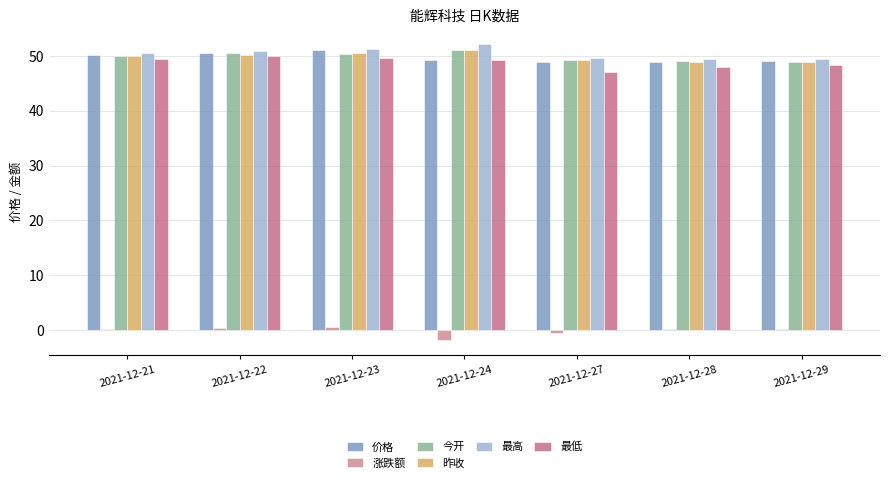

What is the difference between the highest and lowest values at 2021-12-24?

54.0